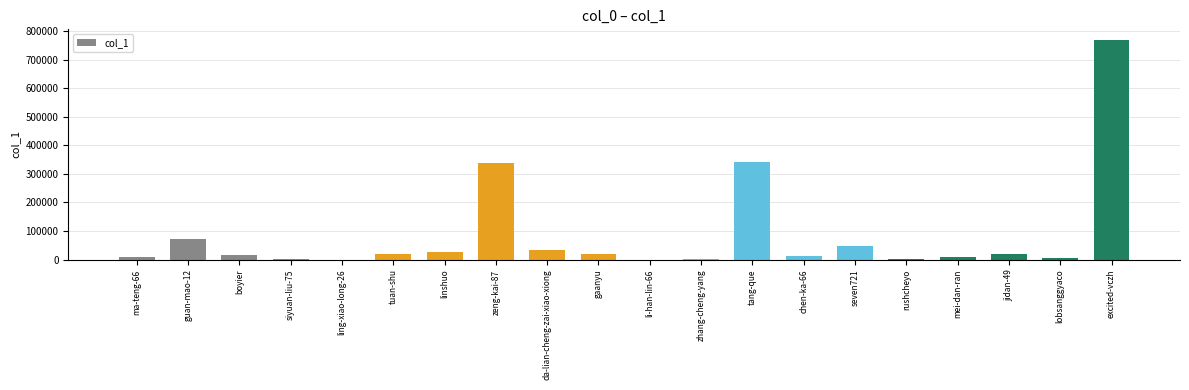

Between guan-mao-12 and siyuan-liu-75, which is larger?

guan-mao-12